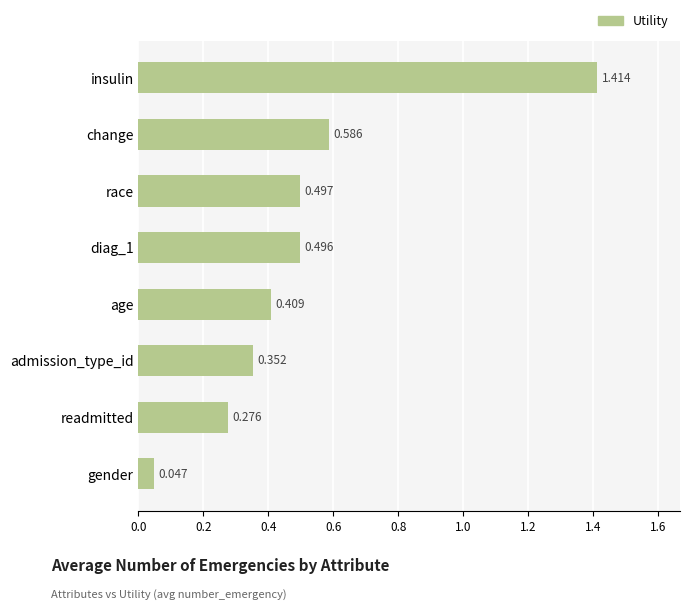

What is the label of the 3rd bar from the bottom?

admission_type_id